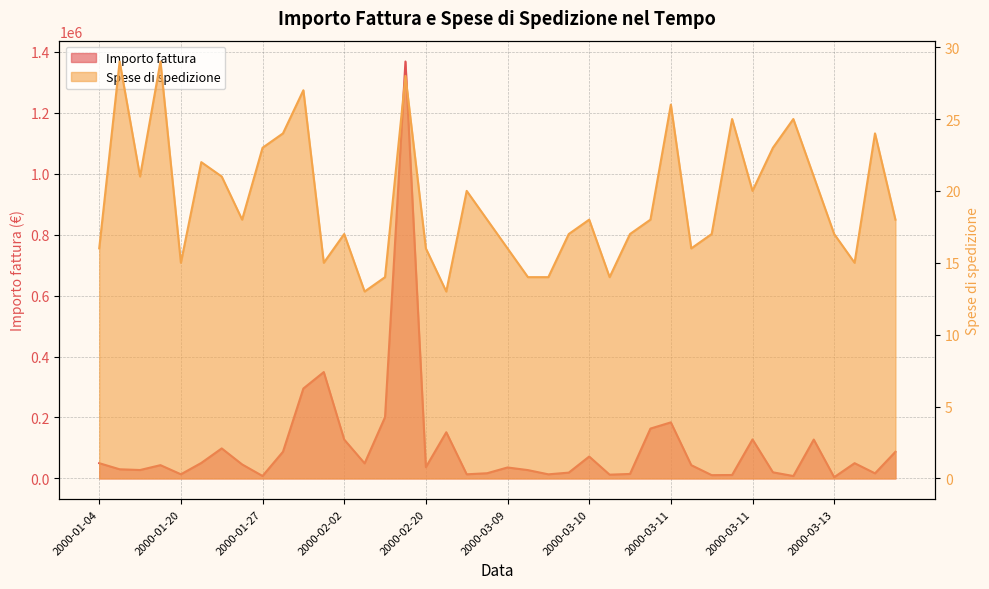

True or false: Spese di spedizione and Importo fattura intersect in this chart.

False